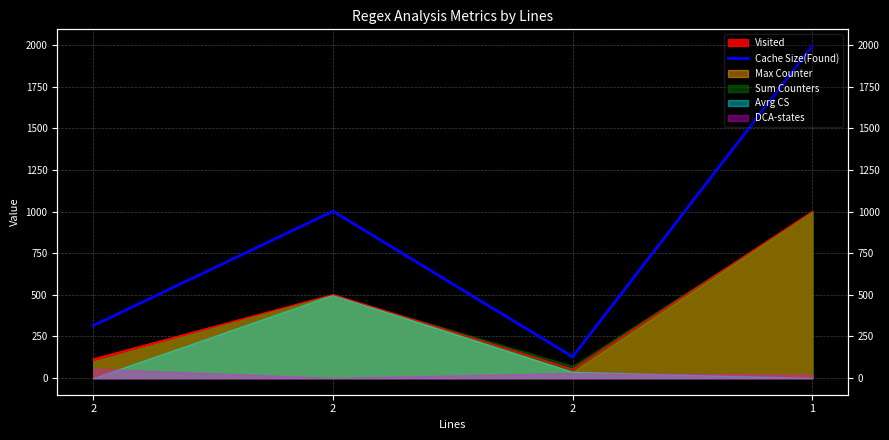

List the labels in order of value, smallest first.

2, 2, 2, 1